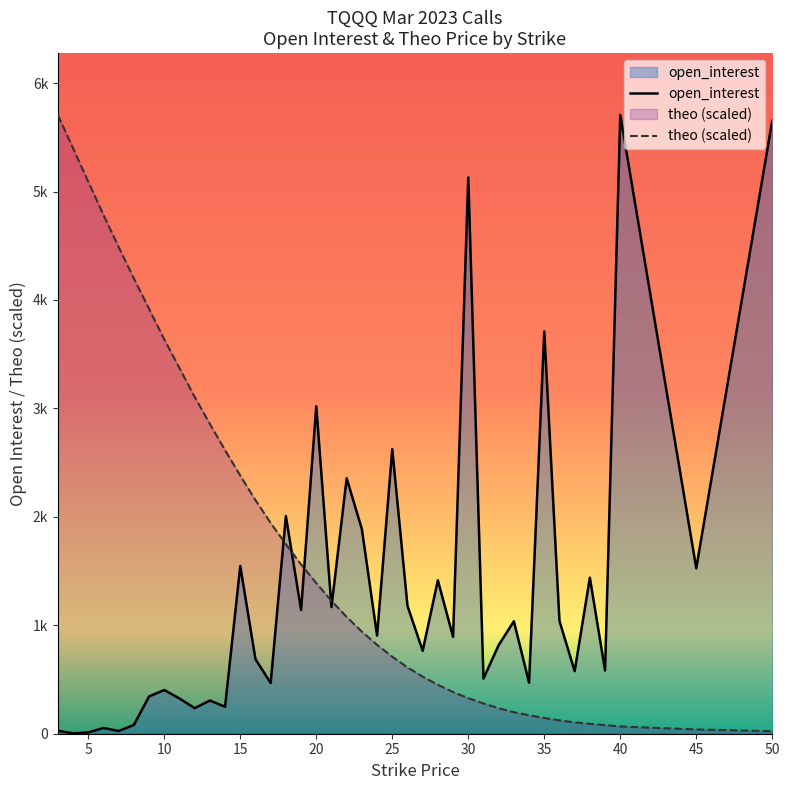

At how many categories does at least one series exceed 4471?

8